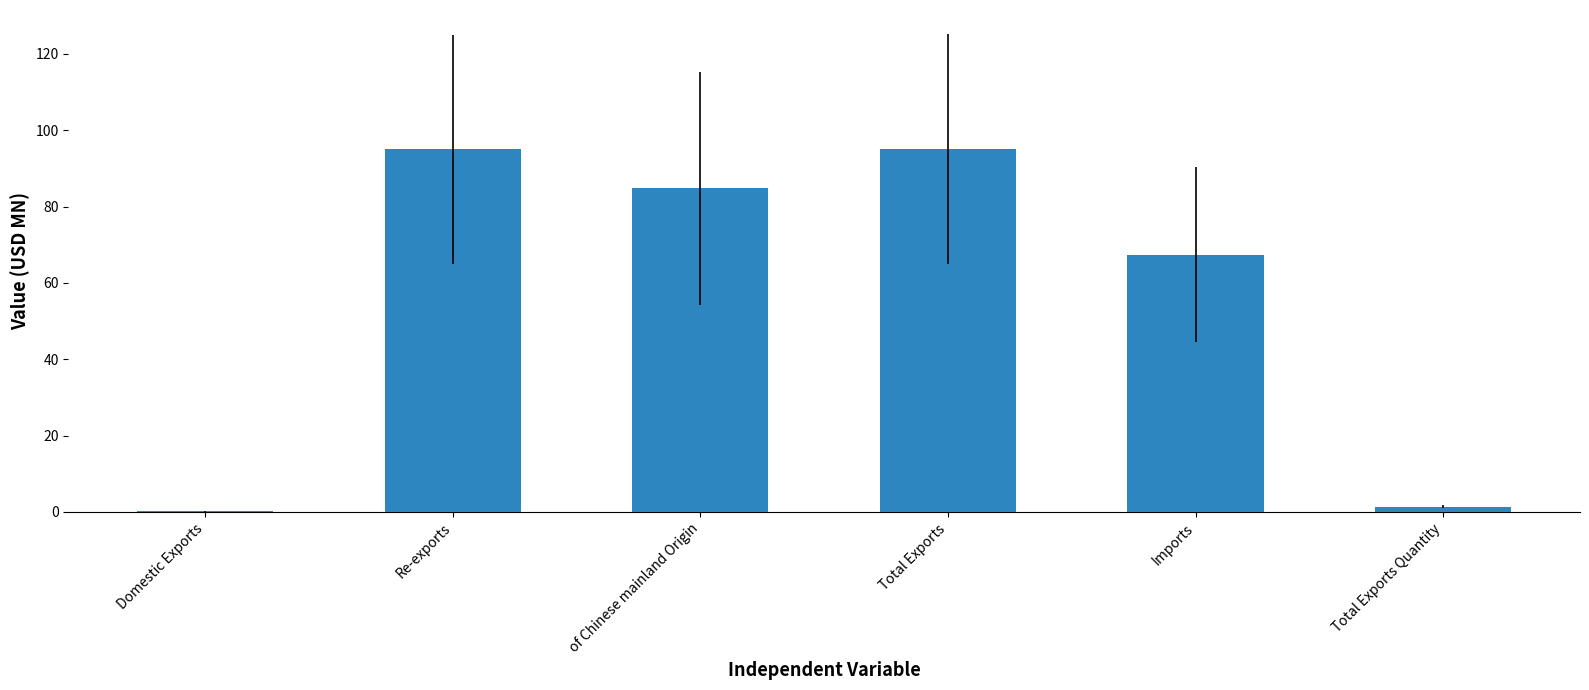

The value at Imports is 97.5. True or false?

False